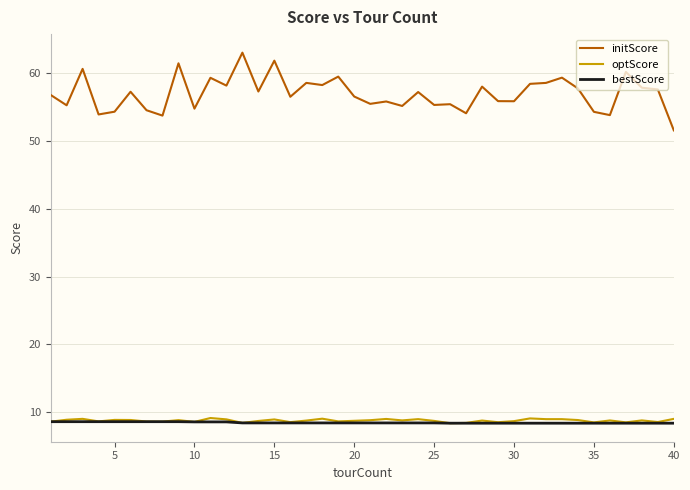

True or false: bestScore and initScore intersect in this chart.

False